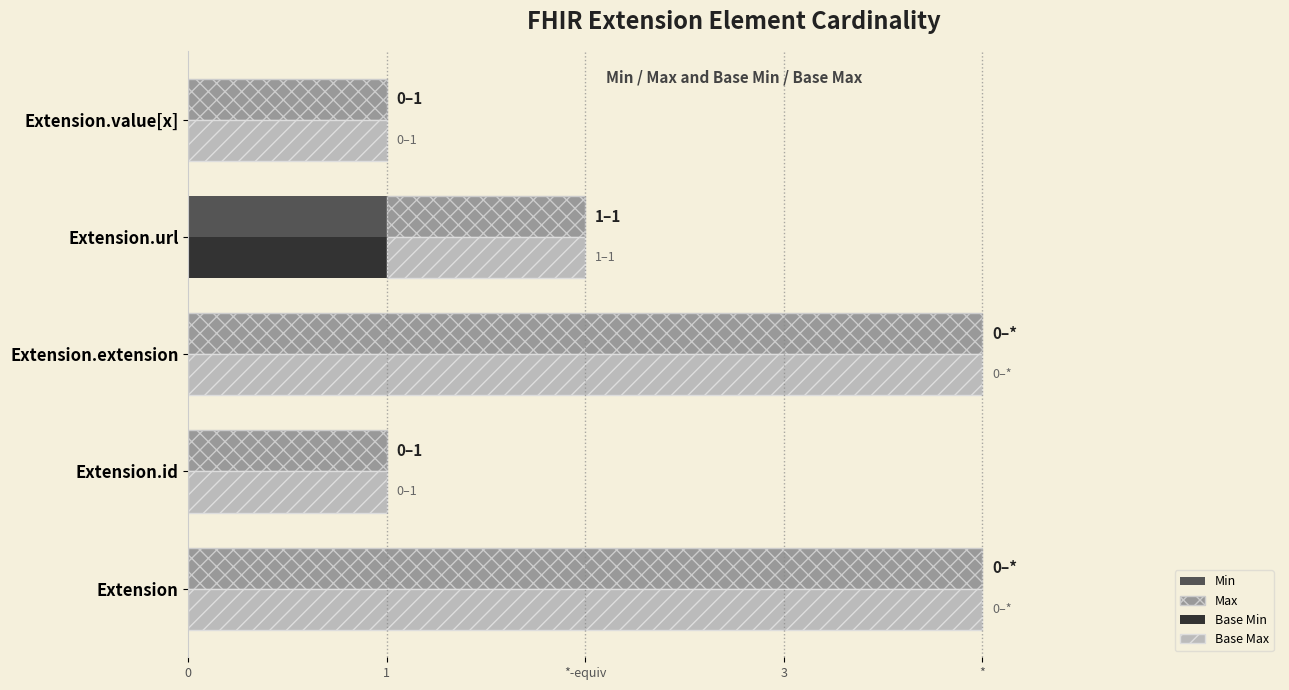

List the series in order of their peak value, lowest first.

Min, Base Min, Max, Base Max